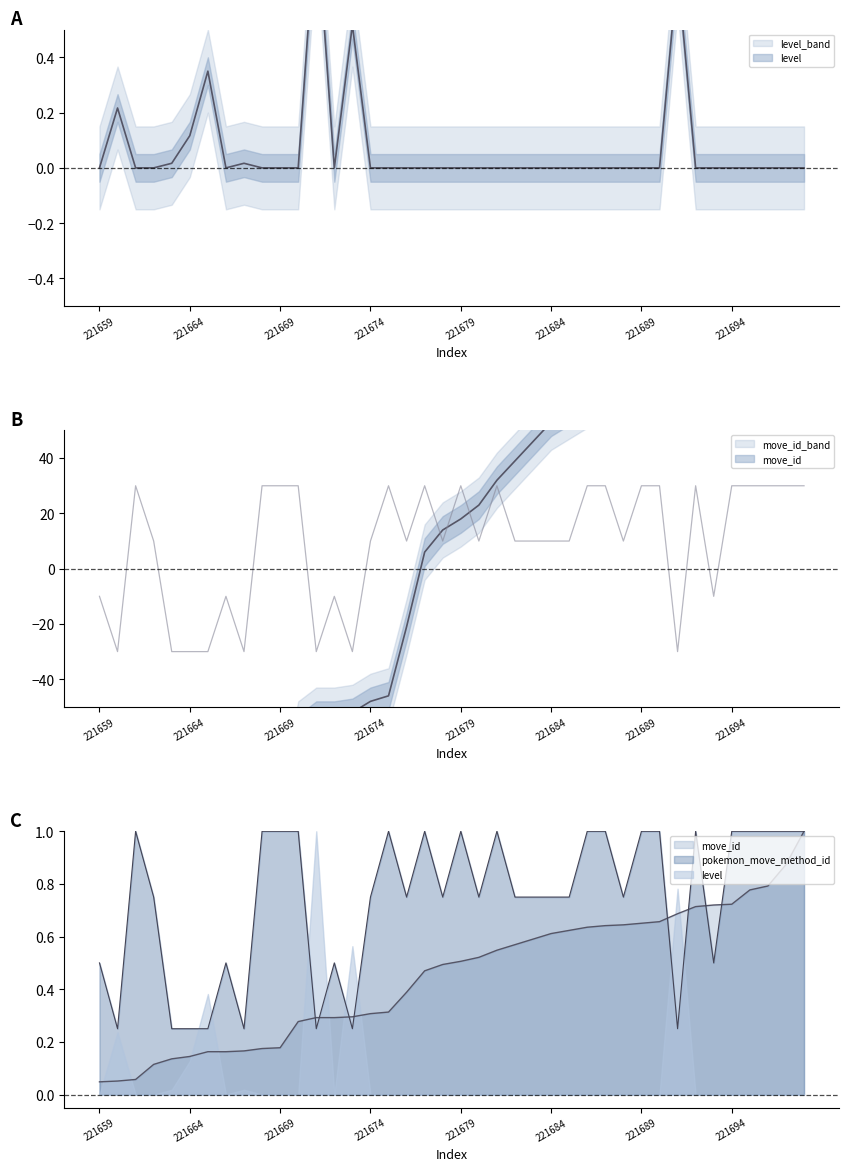

What is the total value across all series at 221685?

67.0